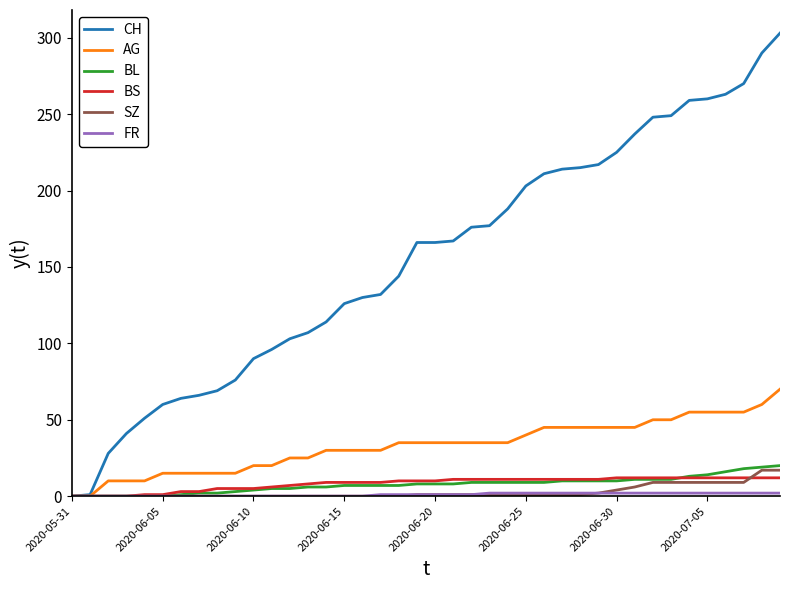

How many lines are shown in the chart?

6